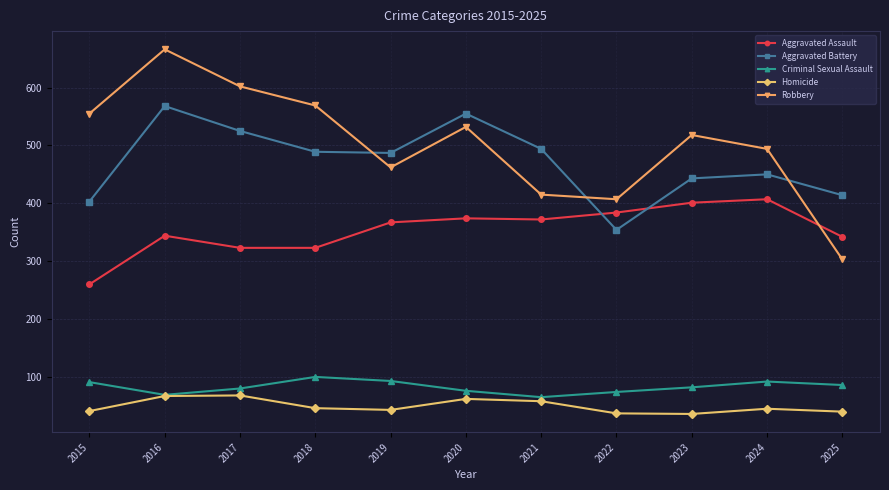

What is the difference between the maximum and minimum values in the Aggravated Battery series?

214